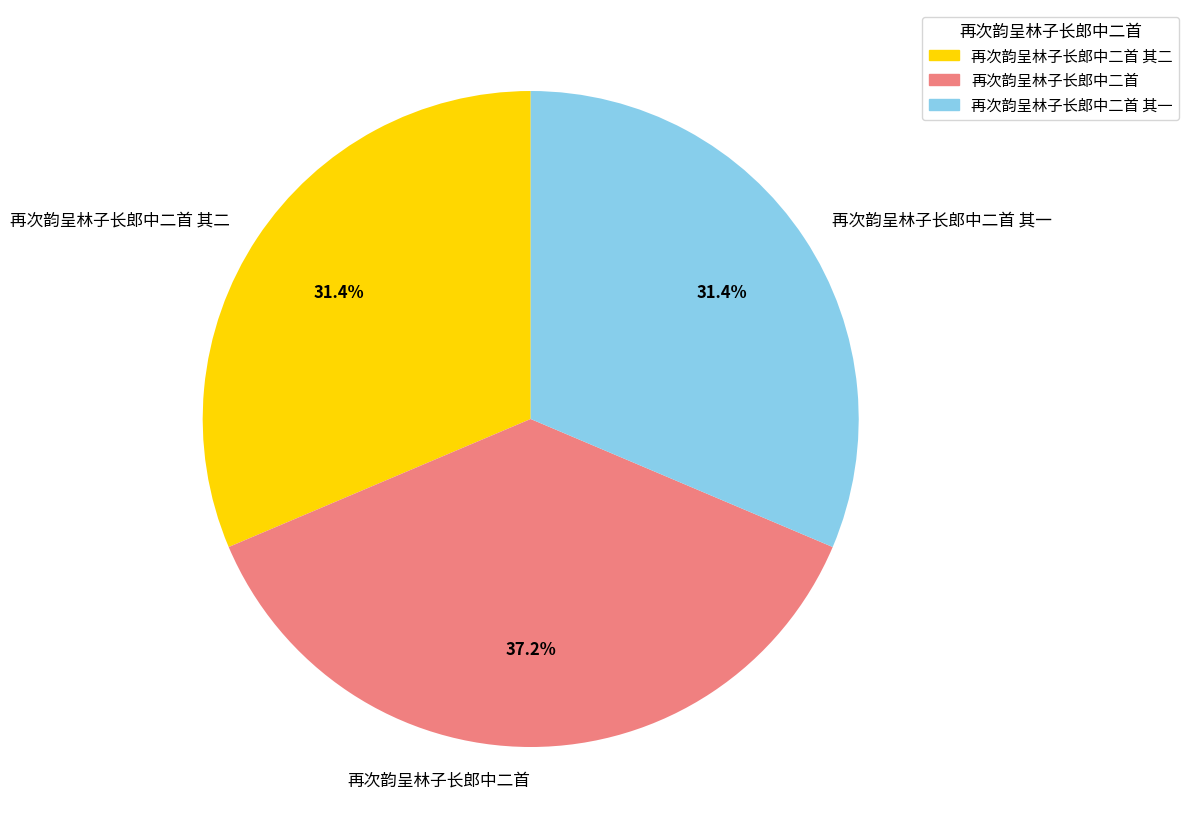

Count the number of slices in the pie.

3